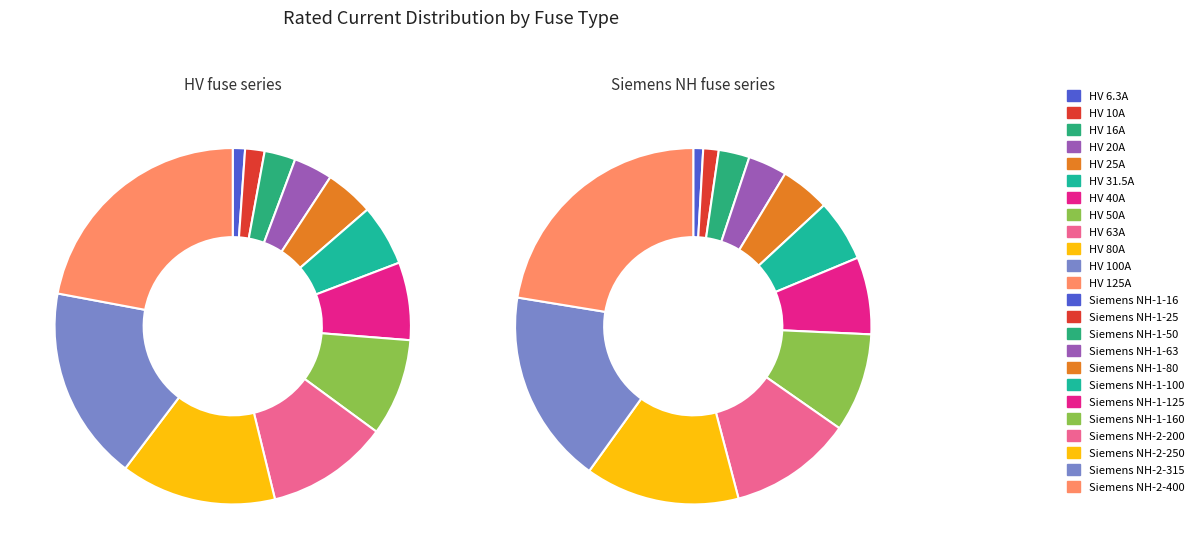

To the nearest percent, what is the difference between the HV 80A and HV 10A slice percentages?

12%